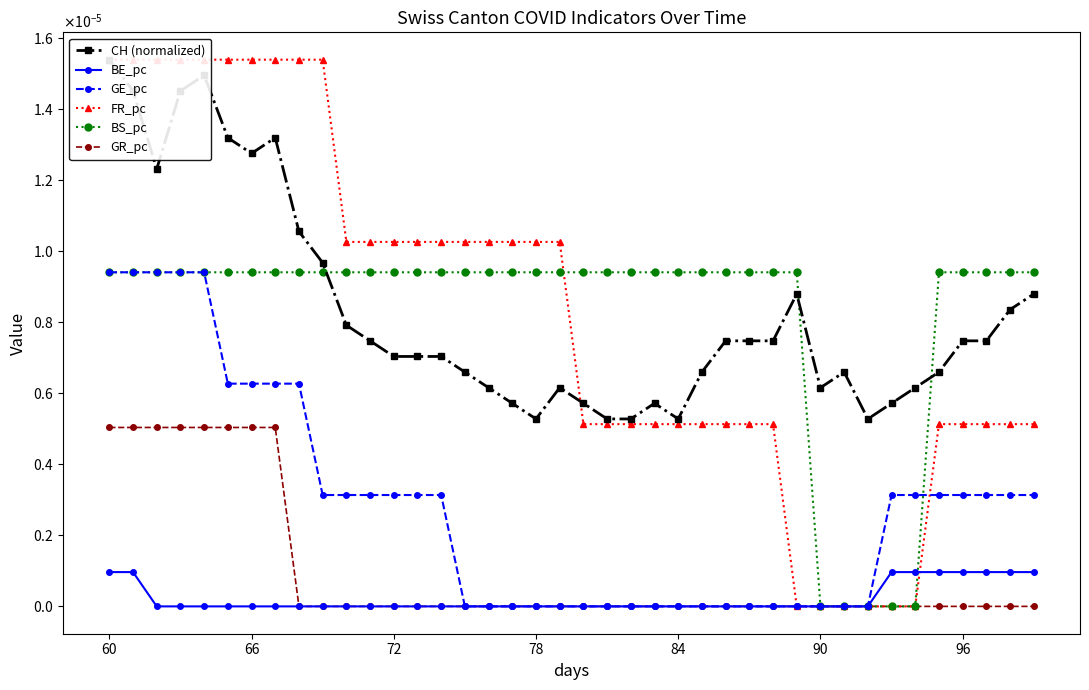

At how many categories does at least one series exceed 0?

40